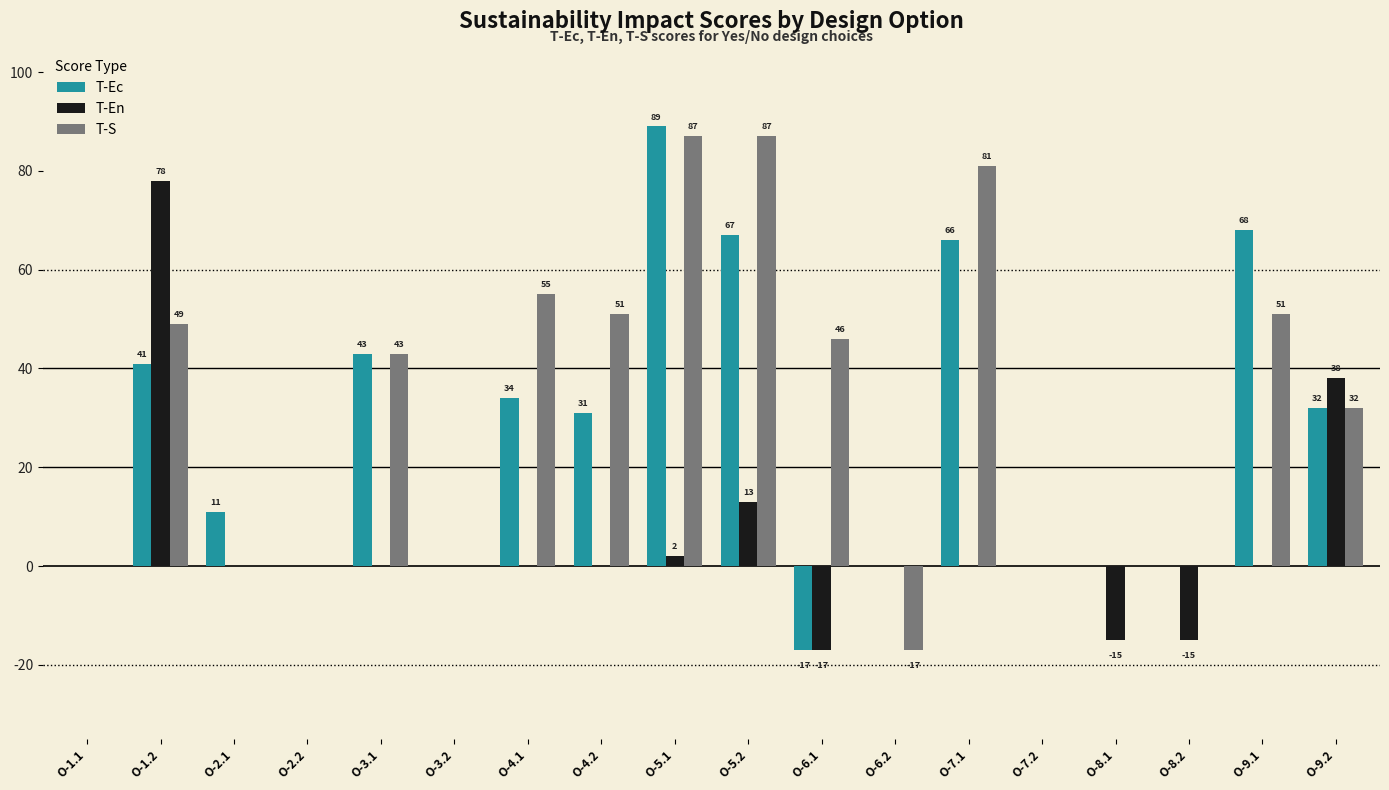

What is the maximum value shown in the chart?

89